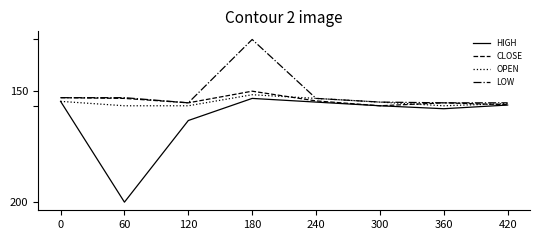

What are all the series names shown in the legend?

HIGH, CLOSE, OPEN, LOW